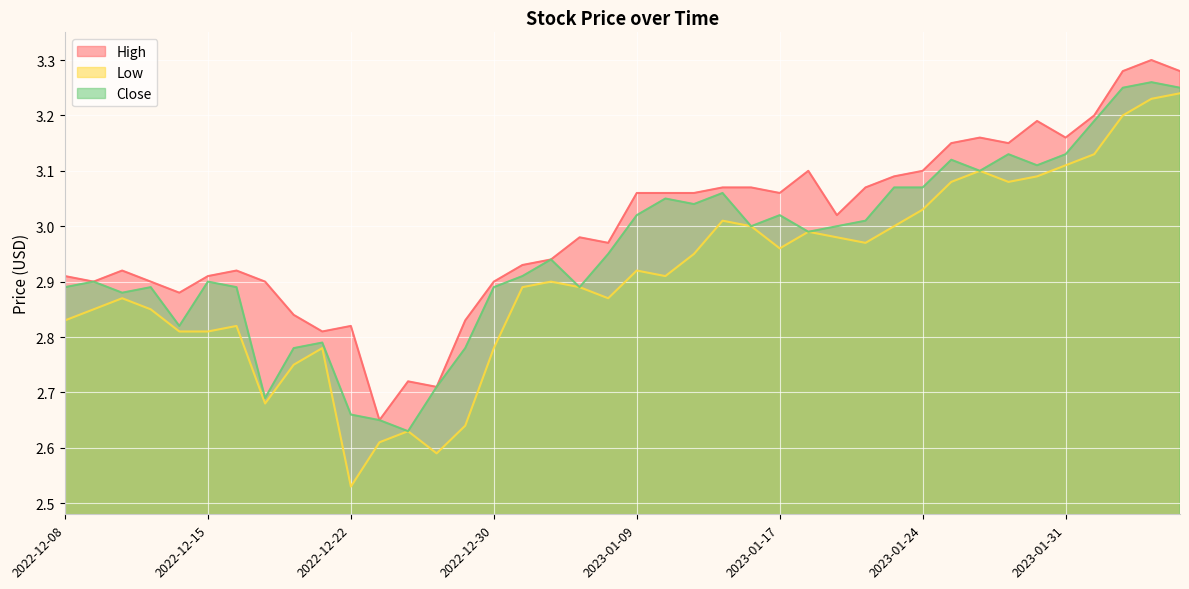

Between 2023-01-19 and 2022-12-16, which is larger?

2023-01-19